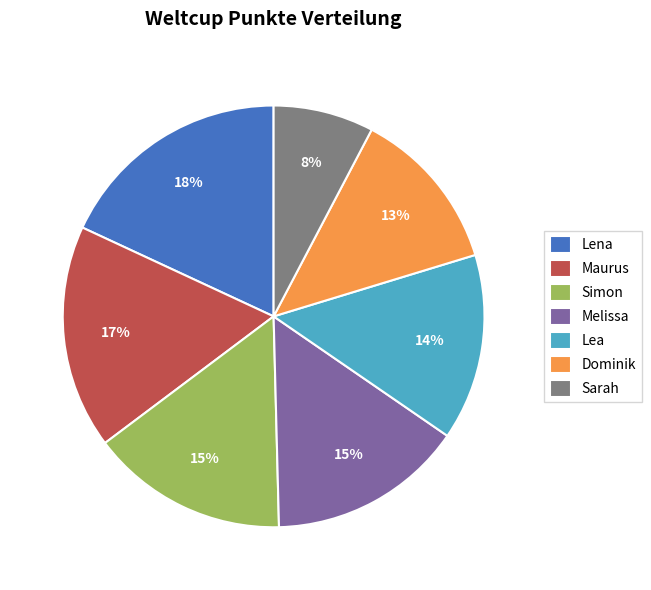

To the nearest percent, what portion does Melissa represent?

15%